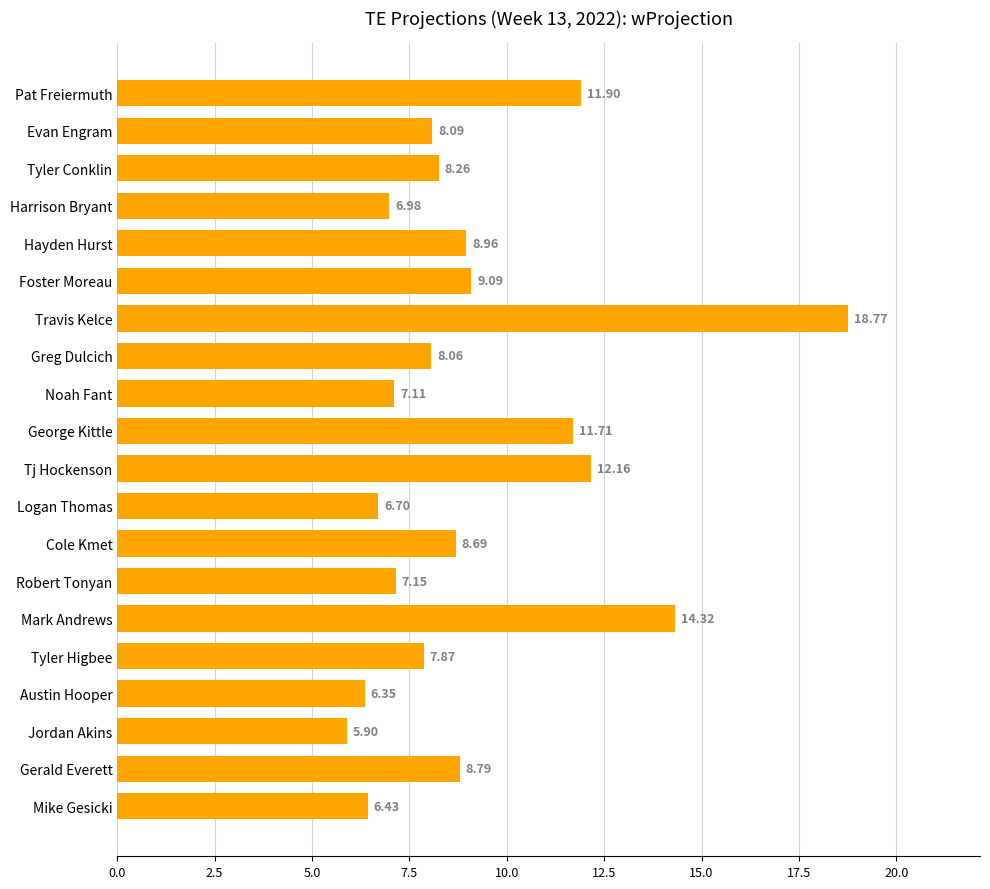

Which label corresponds to the smallest value in the chart?

Jordan Akins